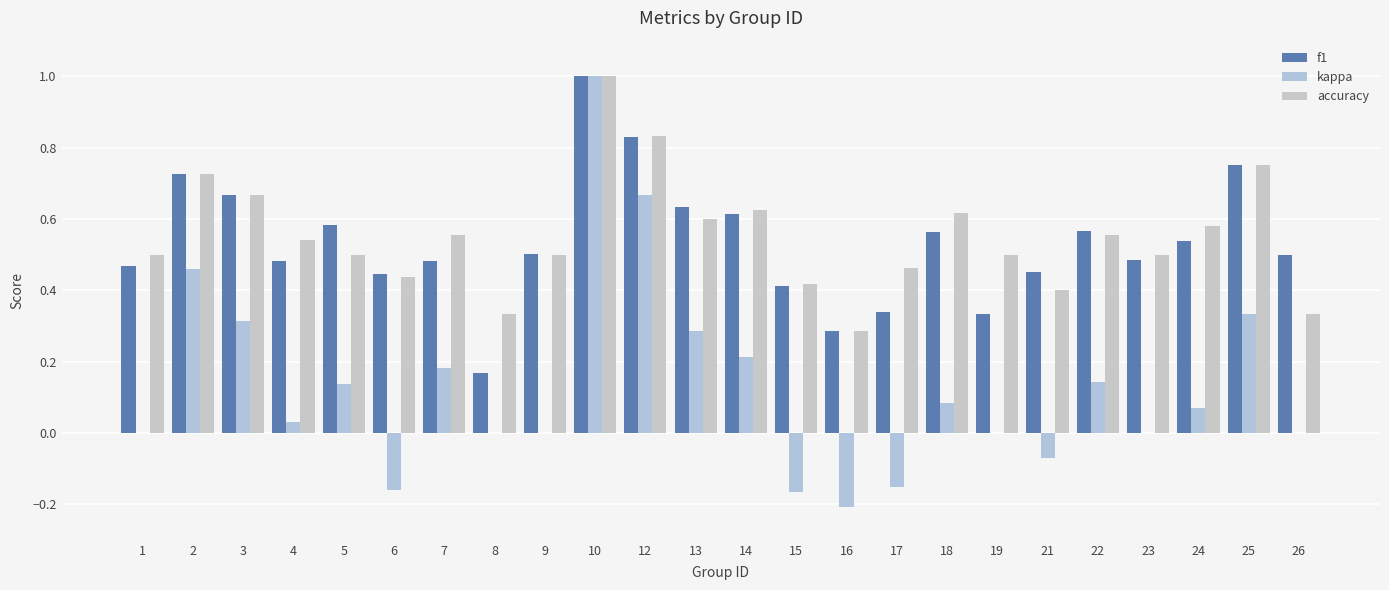

How many groups of bars are there?

24